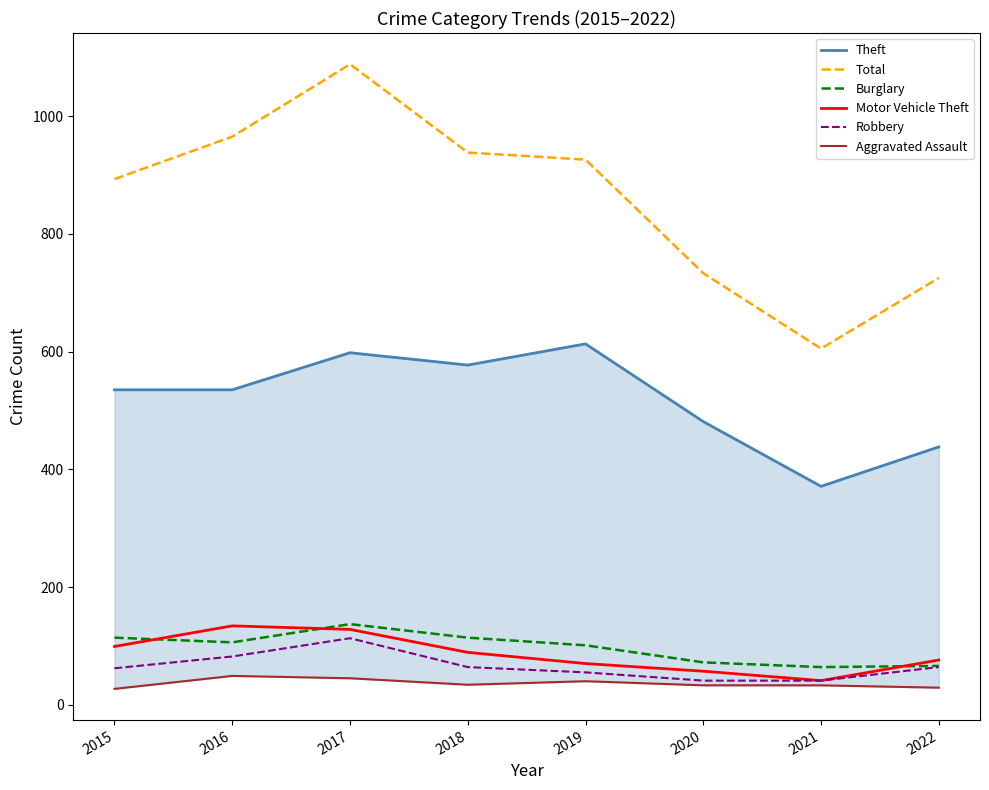

Where is the first local minimum for Aggravated Assault?

2018